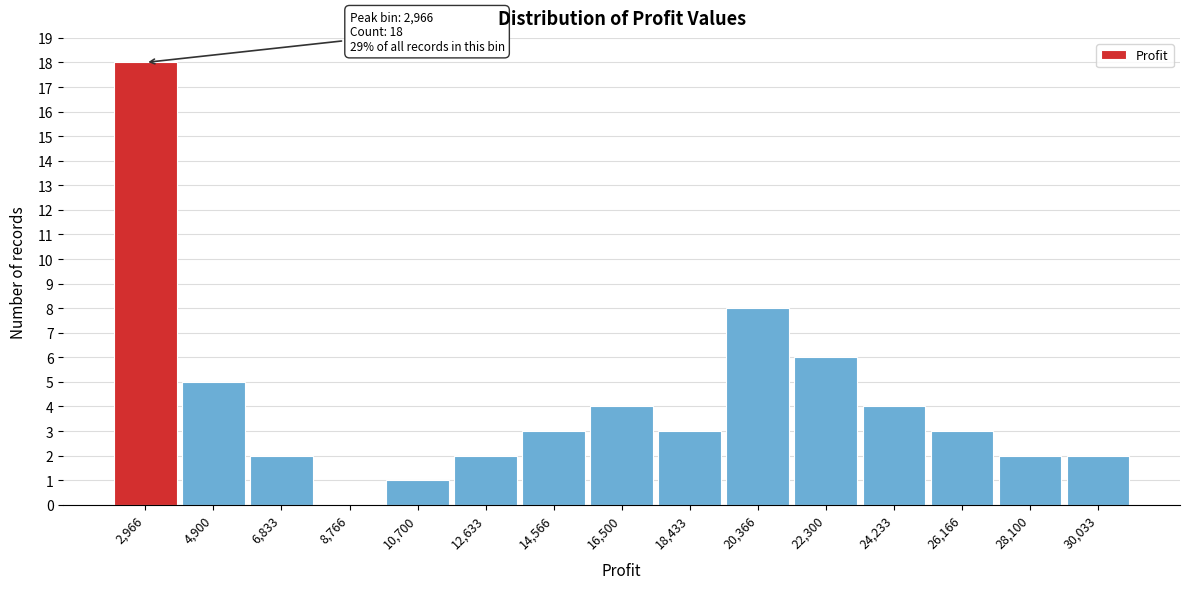

Which range on the x-axis has the tallest bar?

2000 to 4000